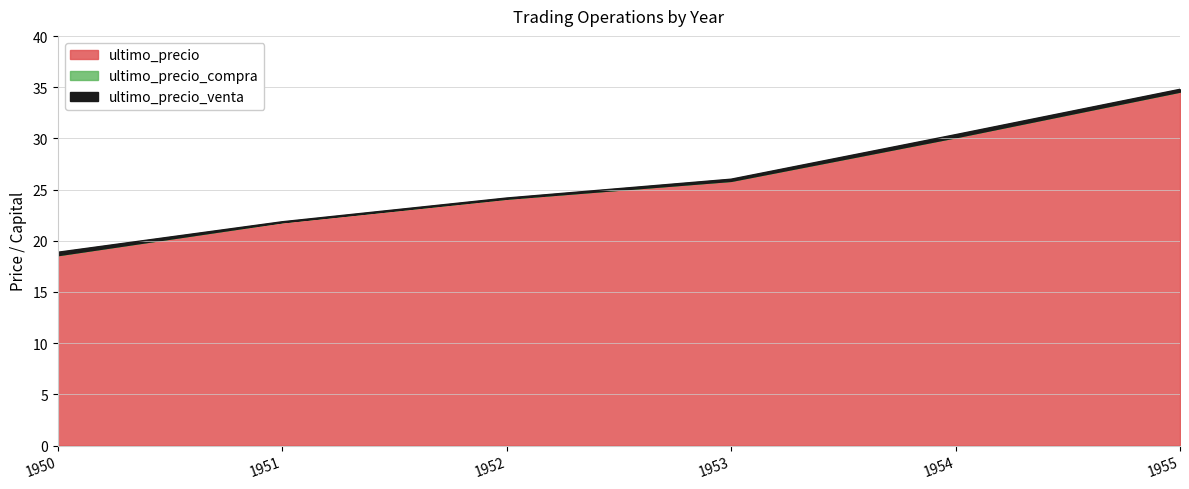

What is the sum of all ultimo_precio_compra values?

155.1